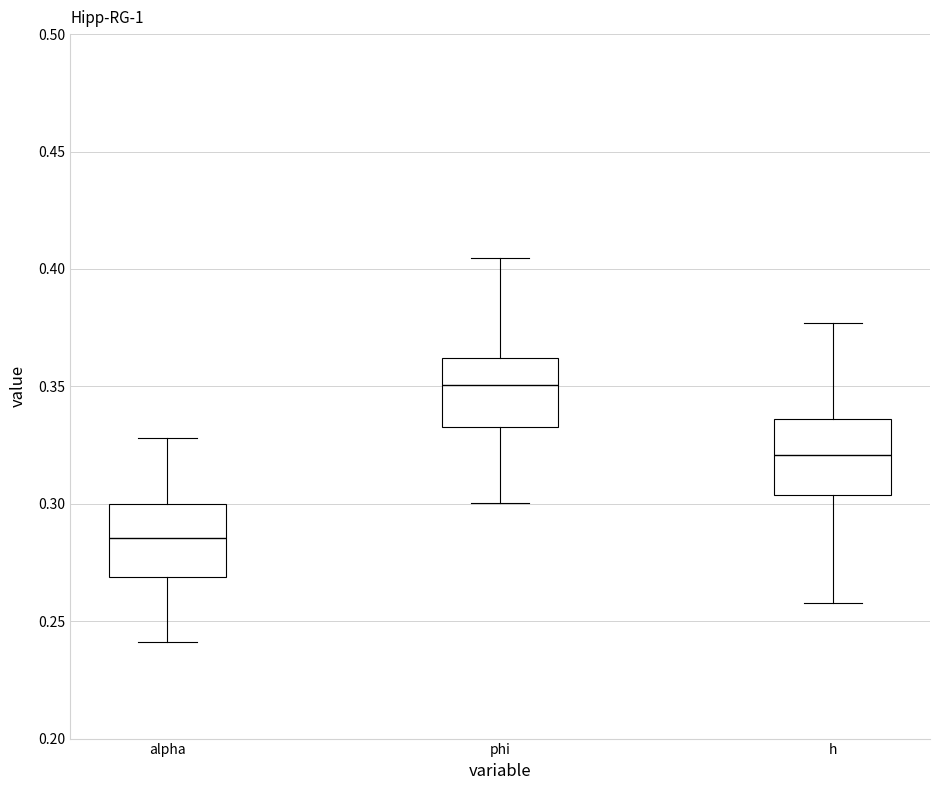

Reading left to right, read every box against the y-axis: the position of its median line, the range the box covers, and the ends of its whiskers. The values are not printed on the chart, so give them approximately, as read against the axis.

alpha: median 0.285, box 0.270 to 0.300, whiskers 0.240 to 0.330
phi: median 0.350, box 0.335 to 0.360, whiskers 0.300 to 0.405
h: median 0.320, box 0.305 to 0.335, whiskers 0.260 to 0.375